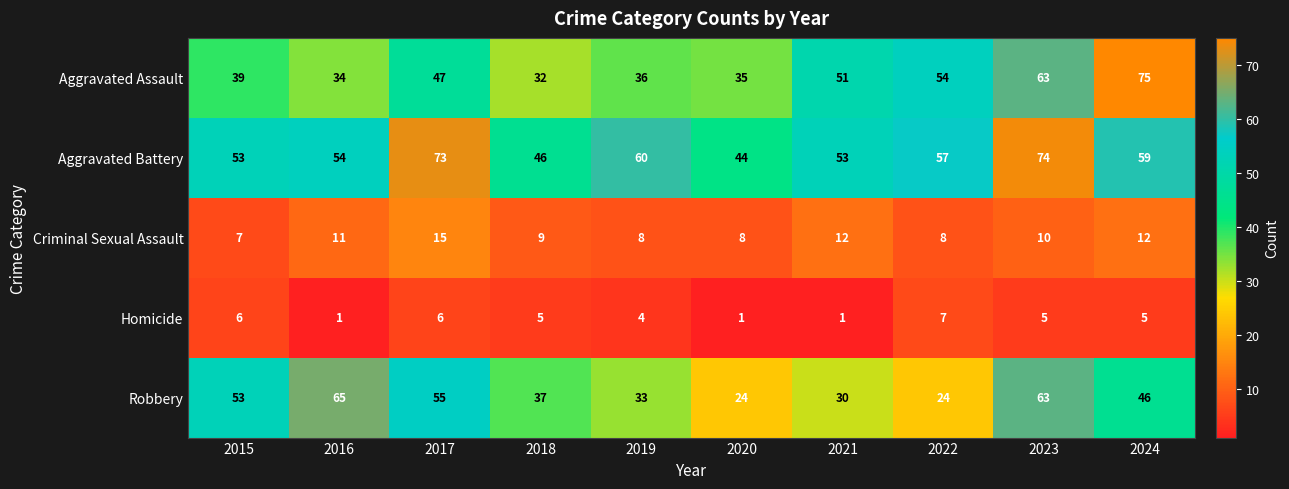

What is the total value across all series at 2015?

158